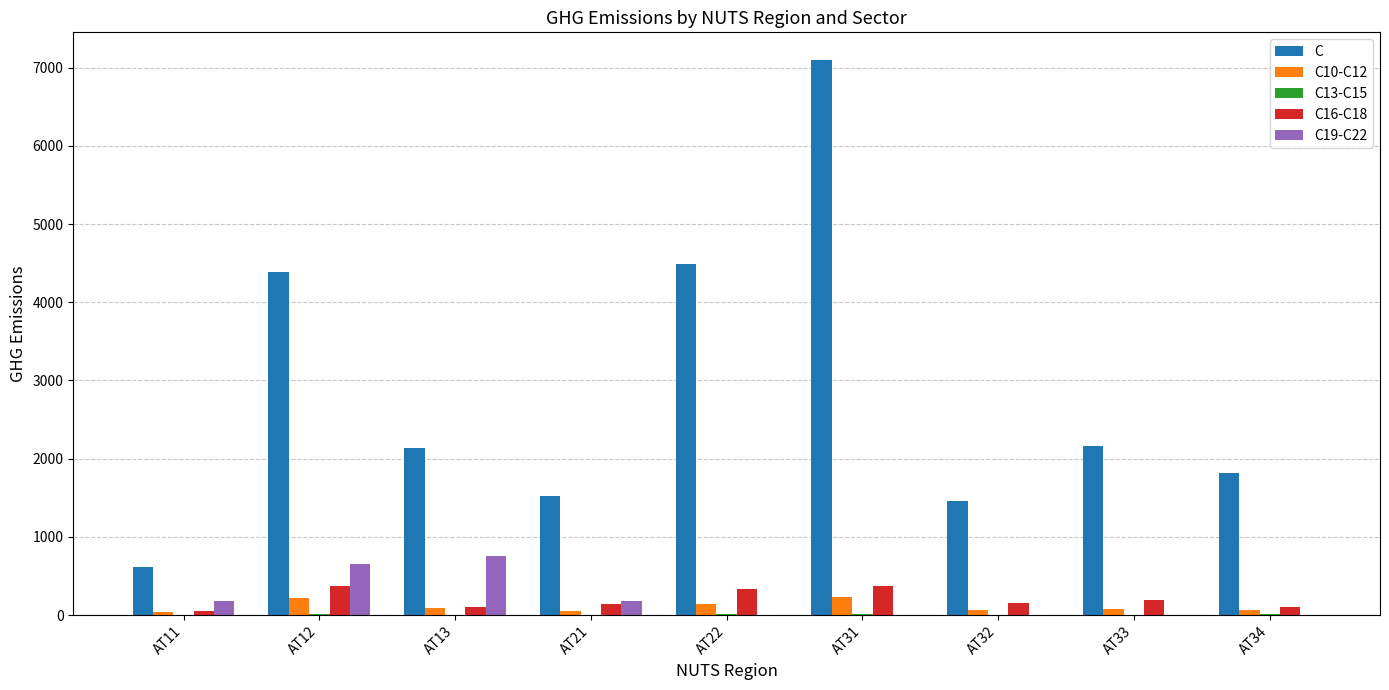

Which series has the largest range (max minus min)?

C